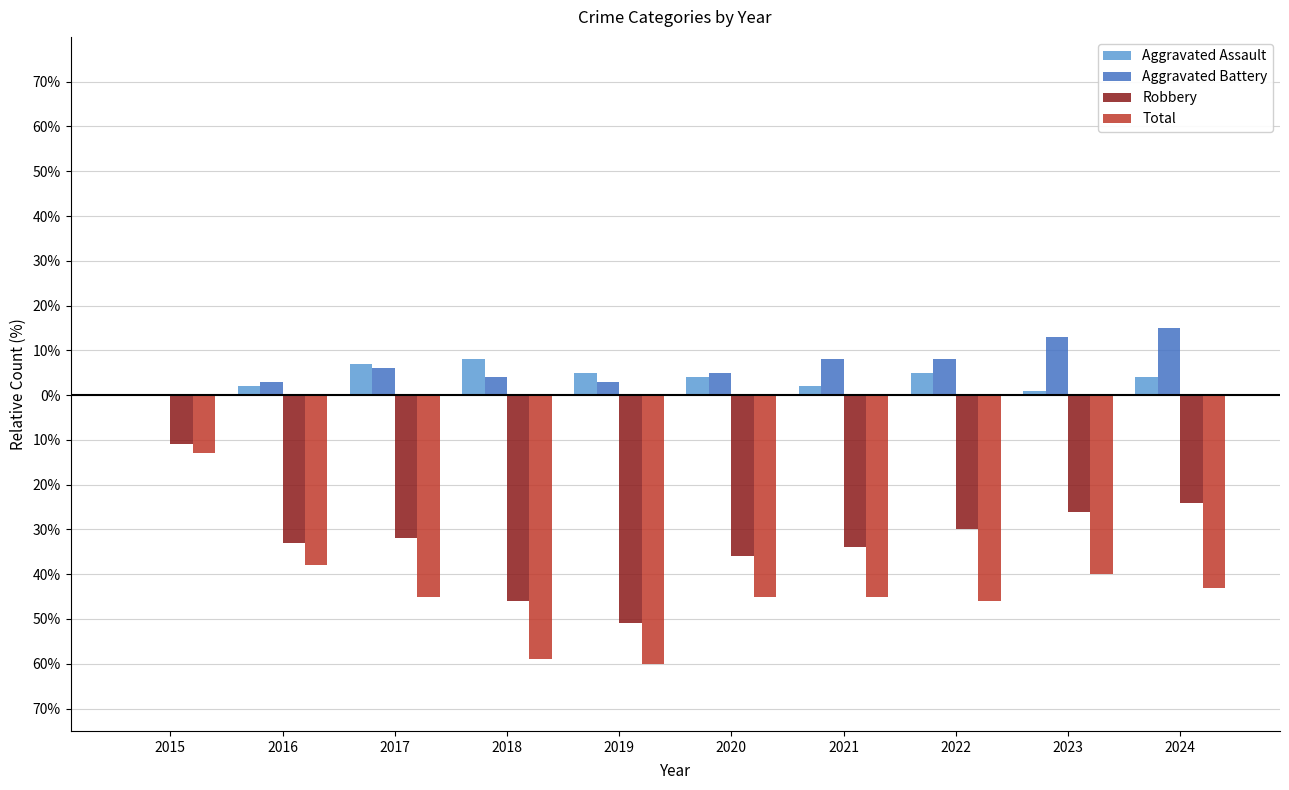

Reading right to left, transcribe all the data shown in this chart.

Aggravated Assault: 4	1	5	2	4	5	8	7	2	0
Aggravated Battery: 15	13	8	8	5	3	4	6	3	0
Robbery: -24	-26	-30	-34	-36	-51	-46	-32	-33	-11
Total: -43	-40	-46	-45	-45	-60	-59	-45	-38	-13